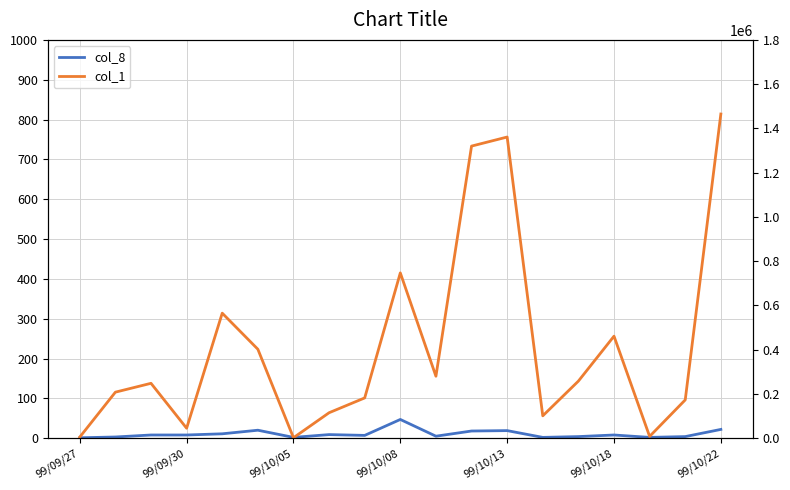

Reading left to right, what are all the values shown in this chart?

col_8: 1	3	8	8	11	20	2	9	7	47	5	18	19	2	4	8	2	4	22
col_1: 5000	208000	248000	45000	565000	402000	2000	115000	182000	747000	280000	1320000	1361000	101000	258000	461000	8000	173000	1465000